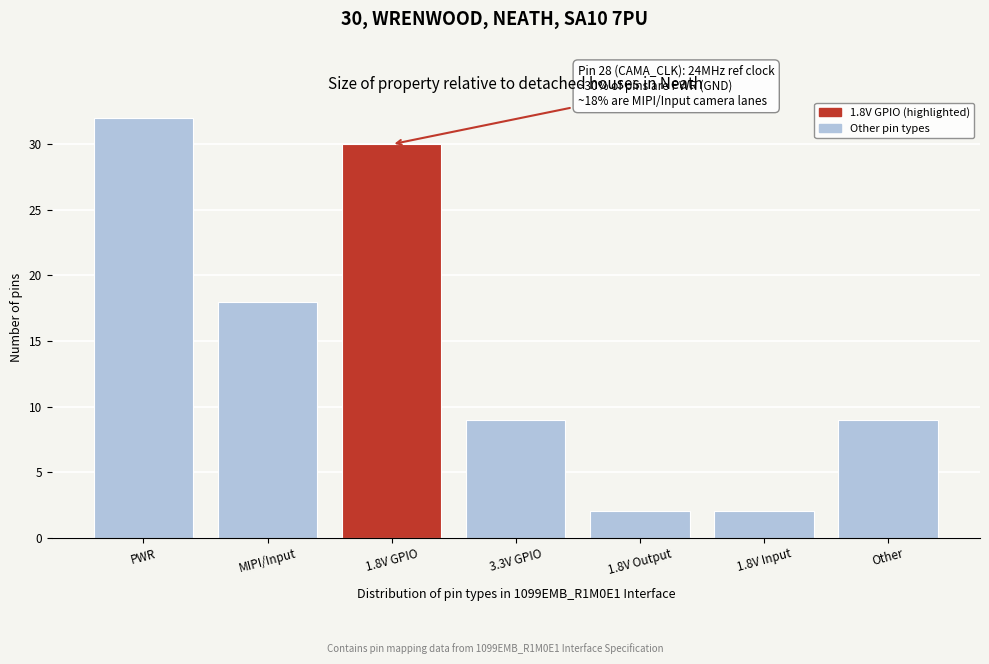

Reading left to right, list all the values displayed in this chart.

PWR=32	MIPI/Input=18	1.8V GPIO=30	3.3V GPIO=9	1.8V Output=2	1.8V Input=2	Other=9